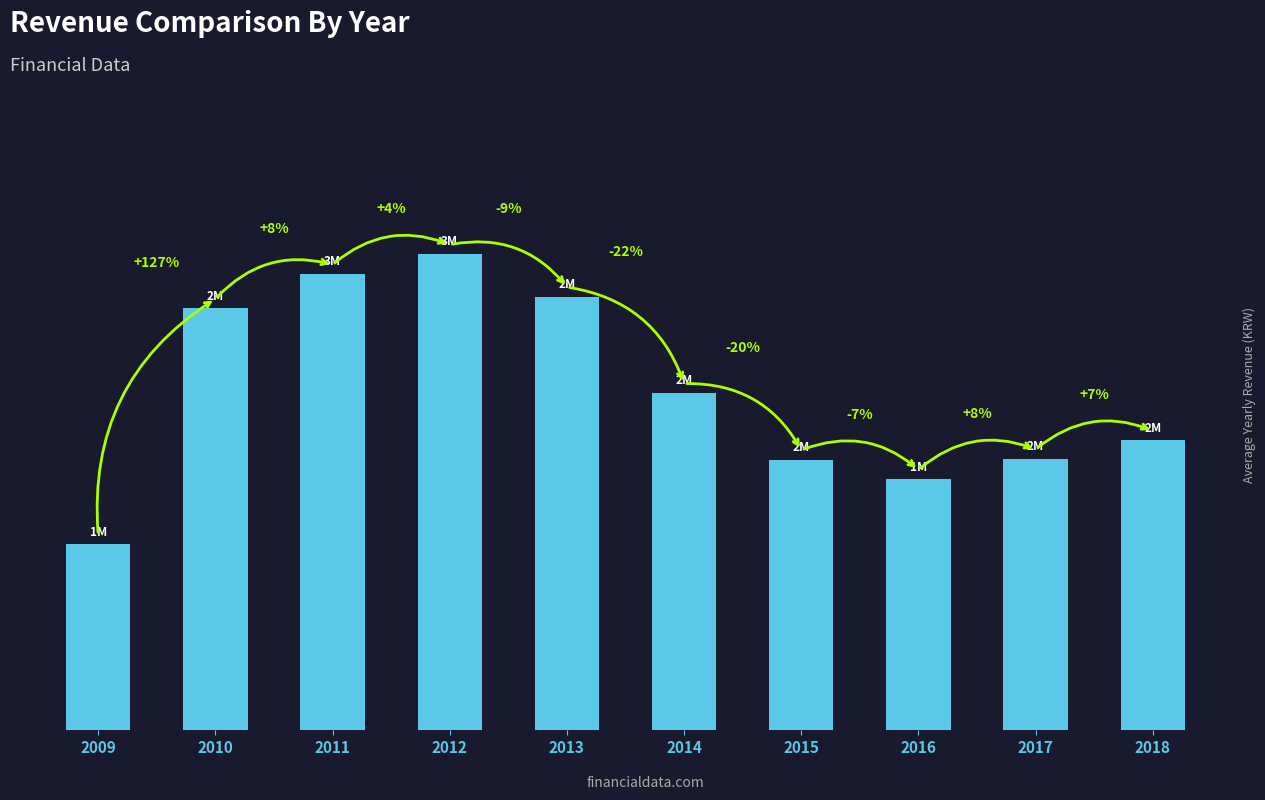

Reading left to right, list all the values displayed in this chart.

106497795	241782464	261406648	272872499	248554080	193221646	155108363	143840909	155516614	166208303